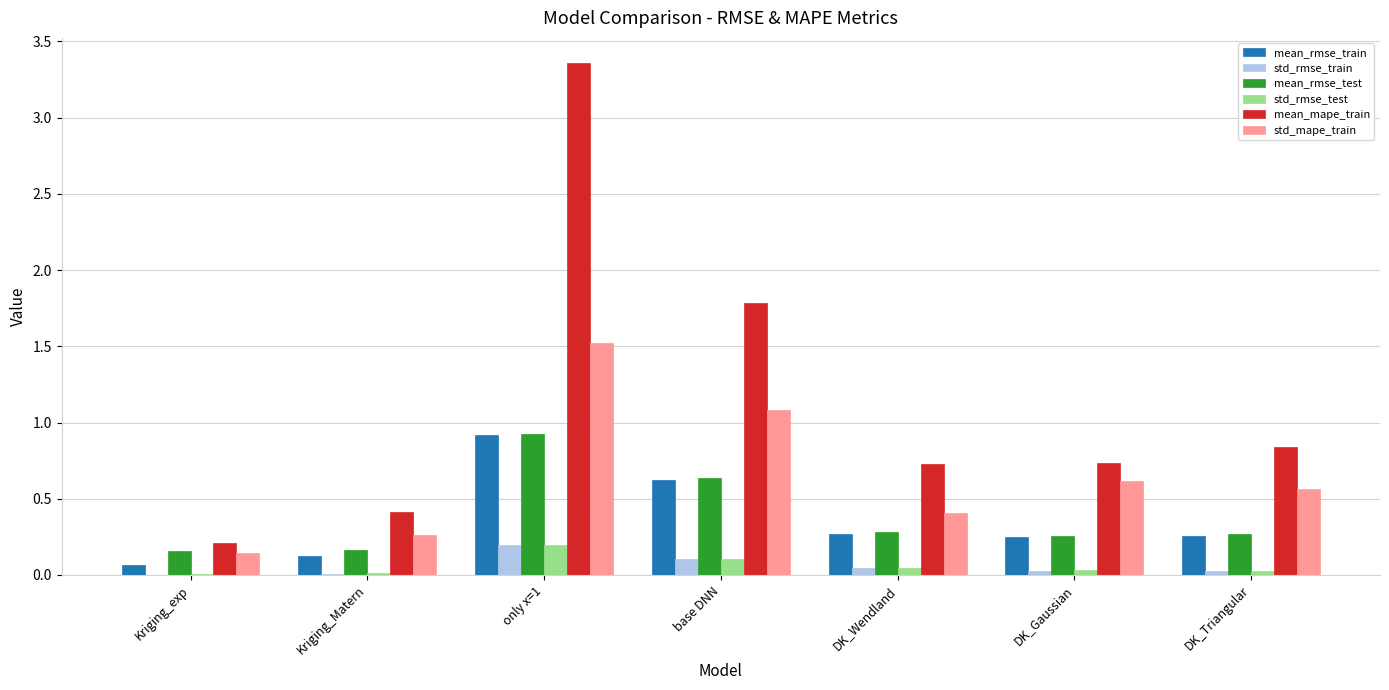

Which series has the largest total across all categories?

mean_mape_train